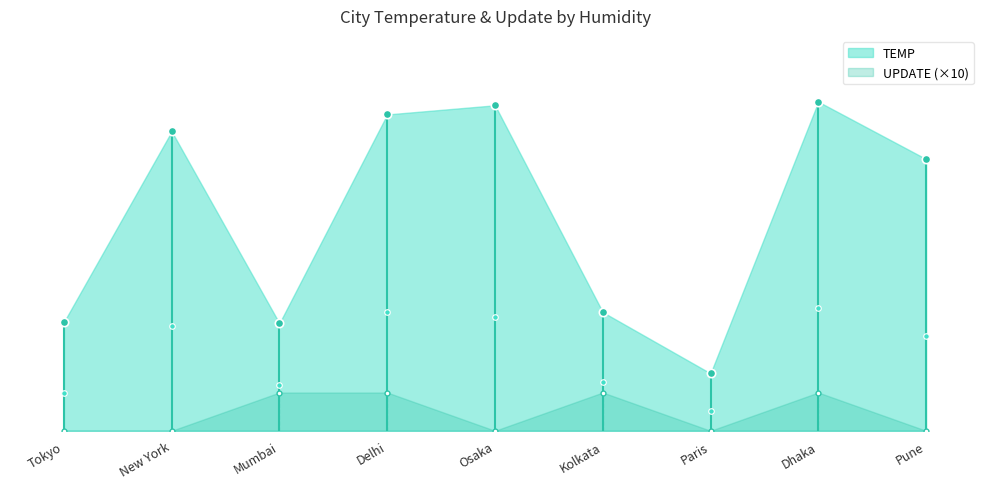

At which label does UPDATE reach its peak?

Mumbai